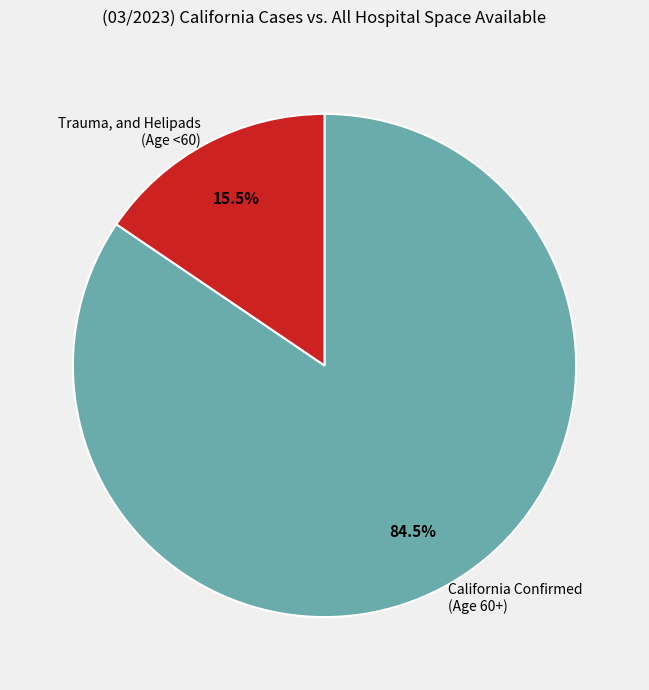

Which slice is the largest?

California Confirmed (Age 60+)